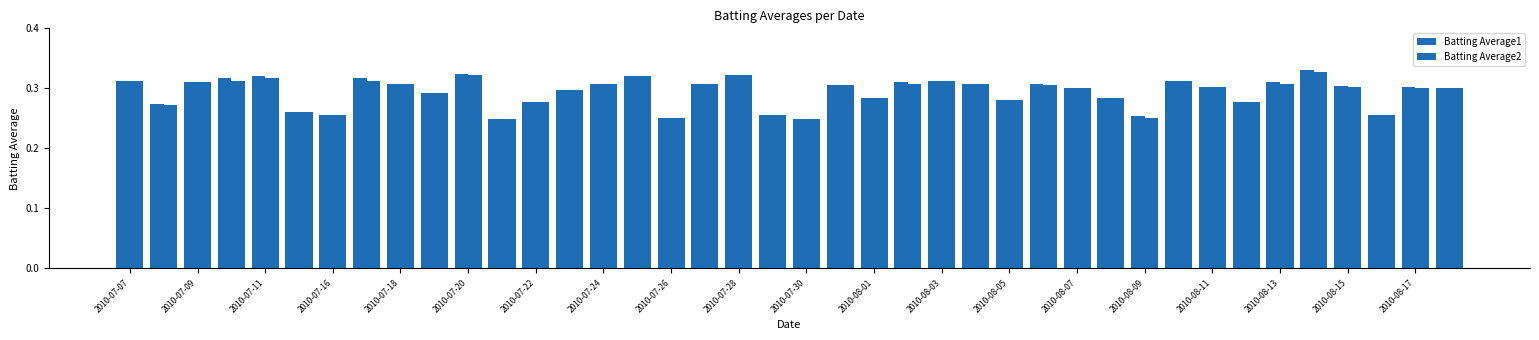

Does the chart contain any negative values?

No